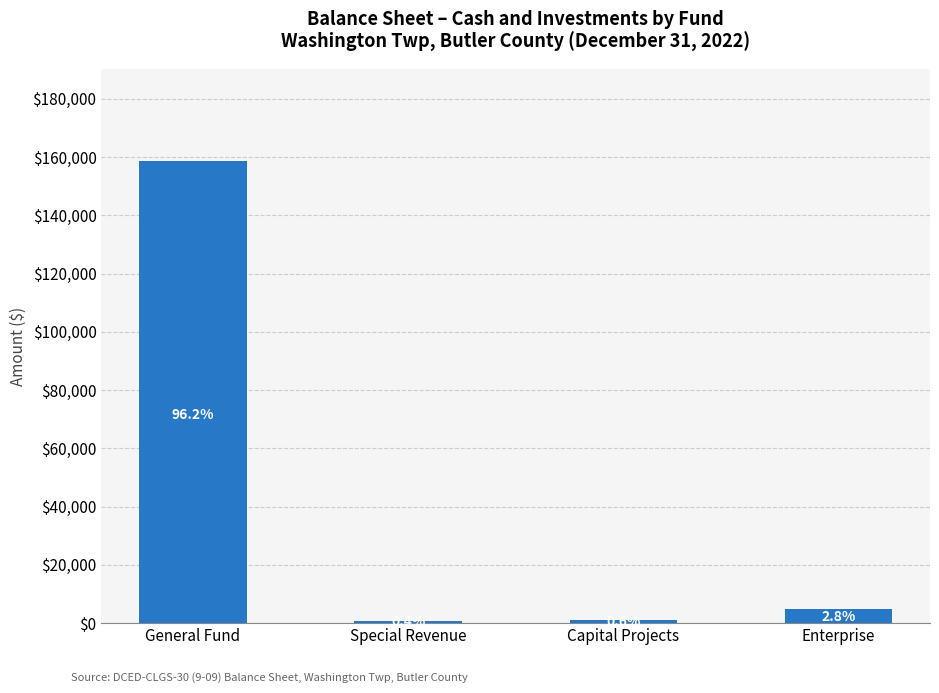

How many bars are there in total?

4